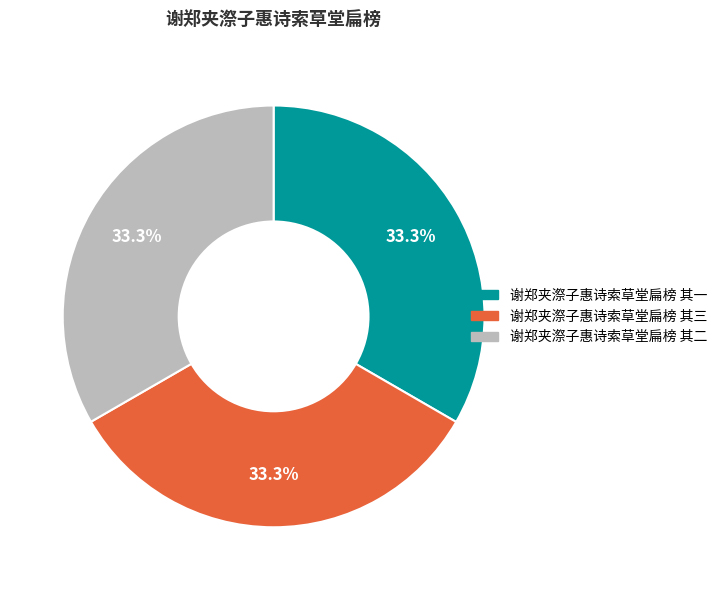

What is the total percentage of 谢郑夹漈子惠诗索草堂扁榜 其三 and 谢郑夹漈子惠诗索草堂扁榜 其二?

66.7%